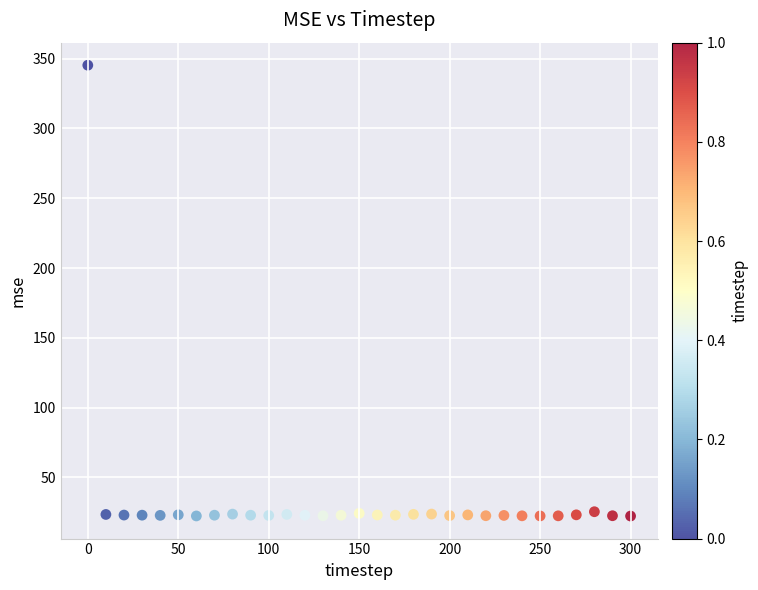

What is the range of Y values (max minus min)?

322.9